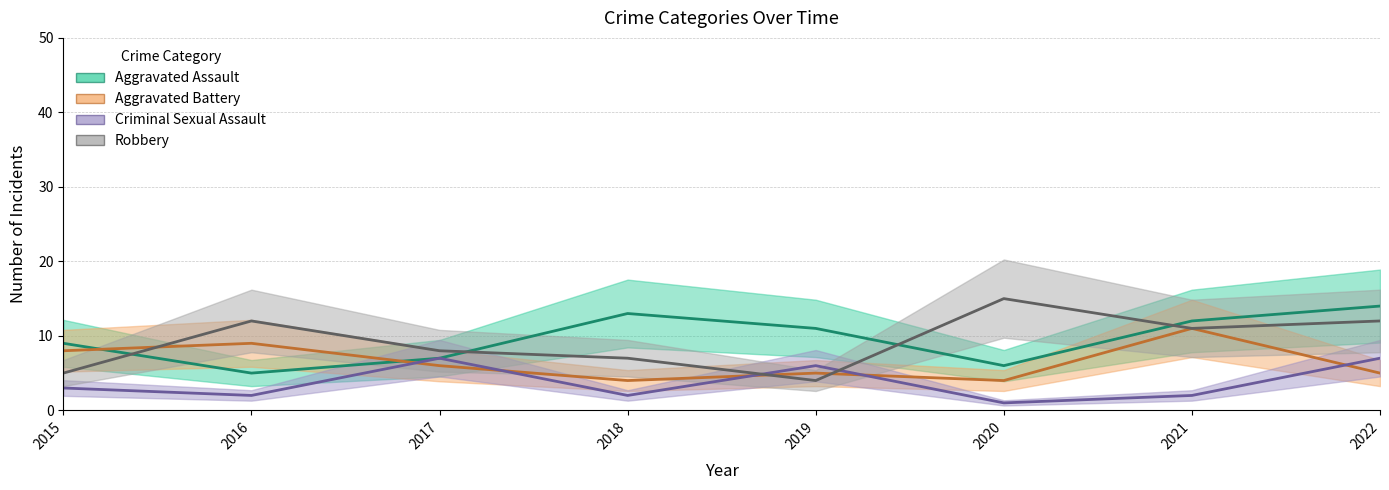

True or false: Aggravated Battery and Criminal Sexual Assault intersect in this chart.

True